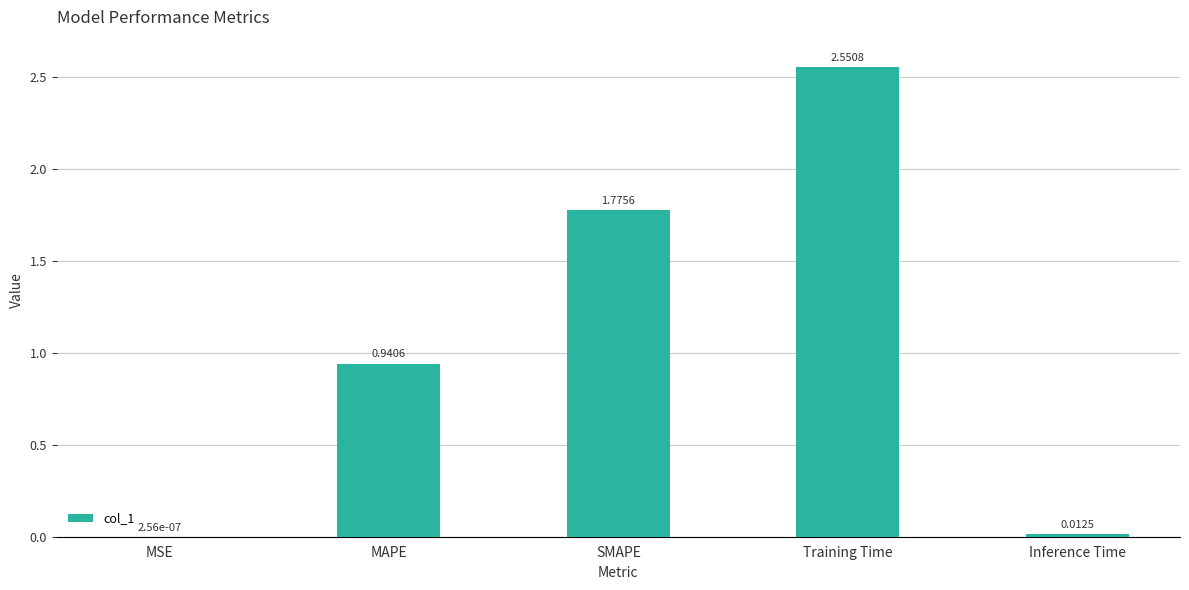

What is the change in value from MSE to Training Time?

+2.6